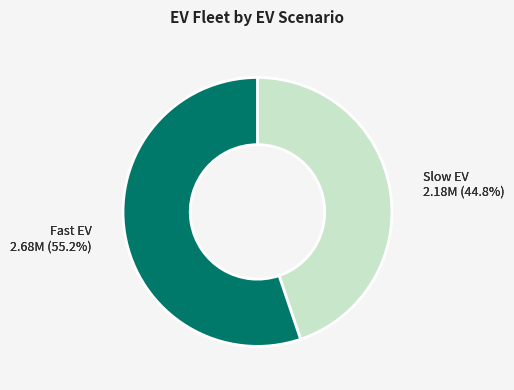

True or false: Slow EV accounts for 53% of the total.

False